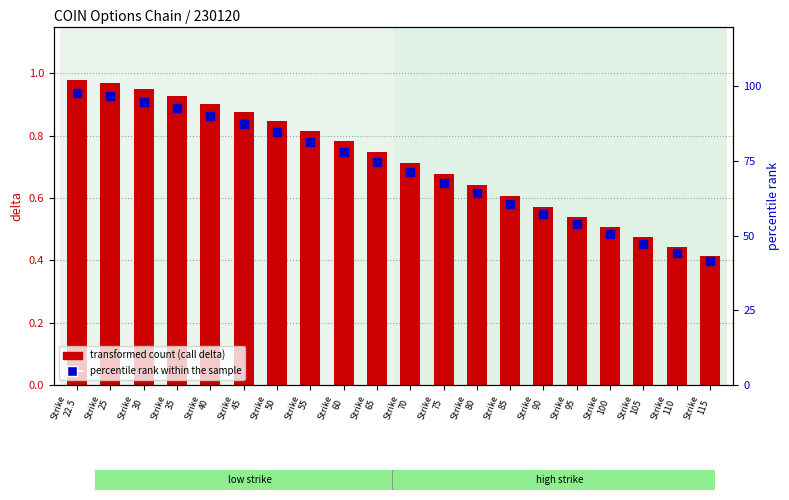

At which category is the sum across all series the highest?

Strike
22.5